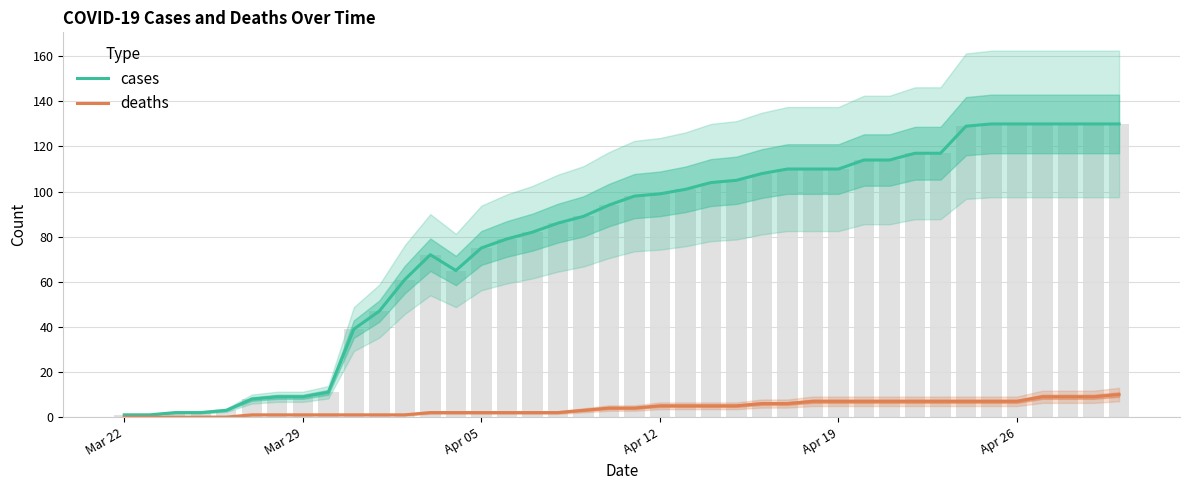

Is it true that deaths equals 10 at 25?

False